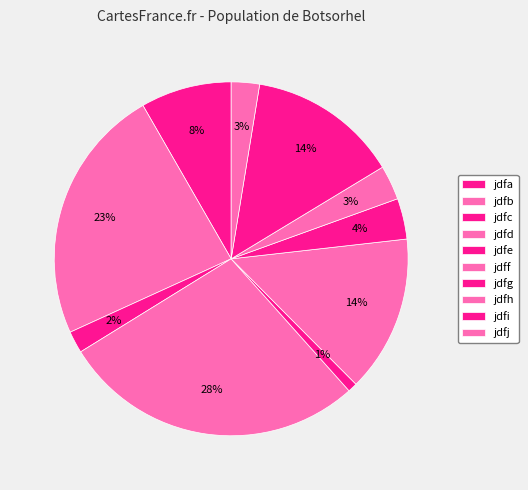

Which category has the biggest portion of the pie?

jdfd